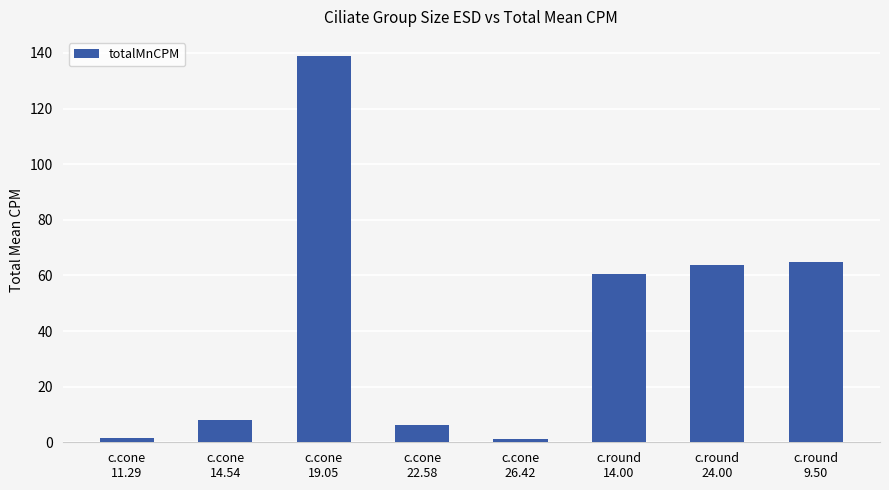

What is the greatest value displayed?

138.8